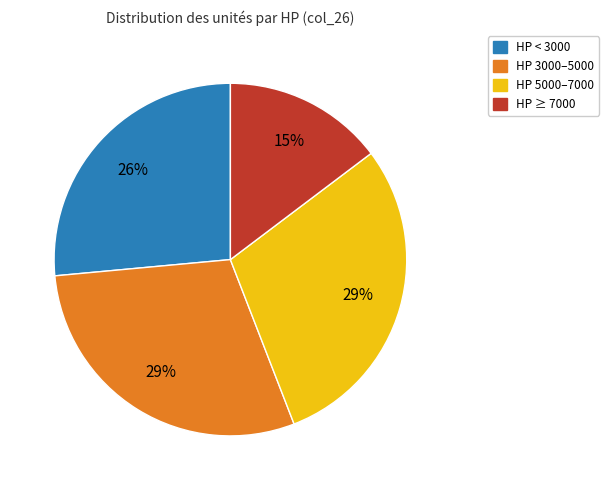

Is there a majority slice in this chart?

No